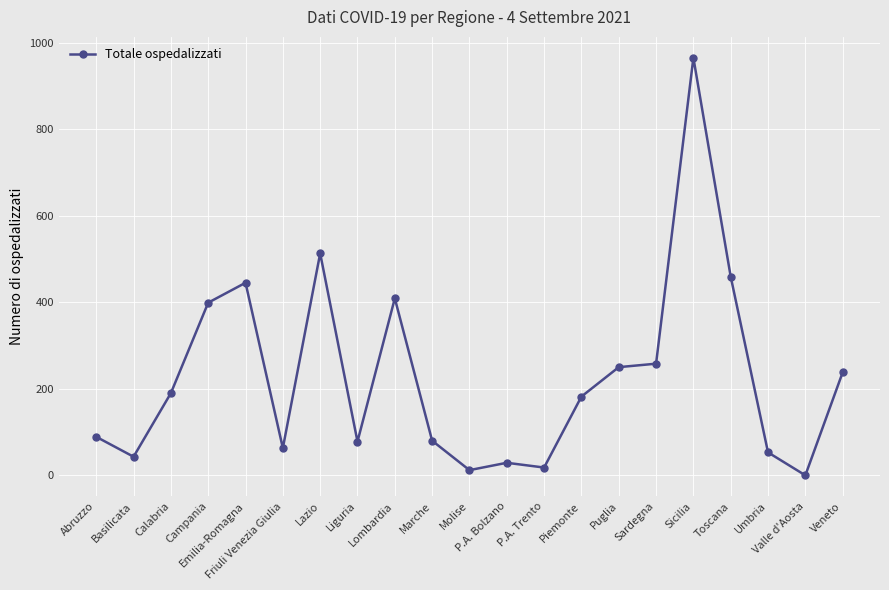

What is the change in value from P.A. Bolzano to Puglia?

+221